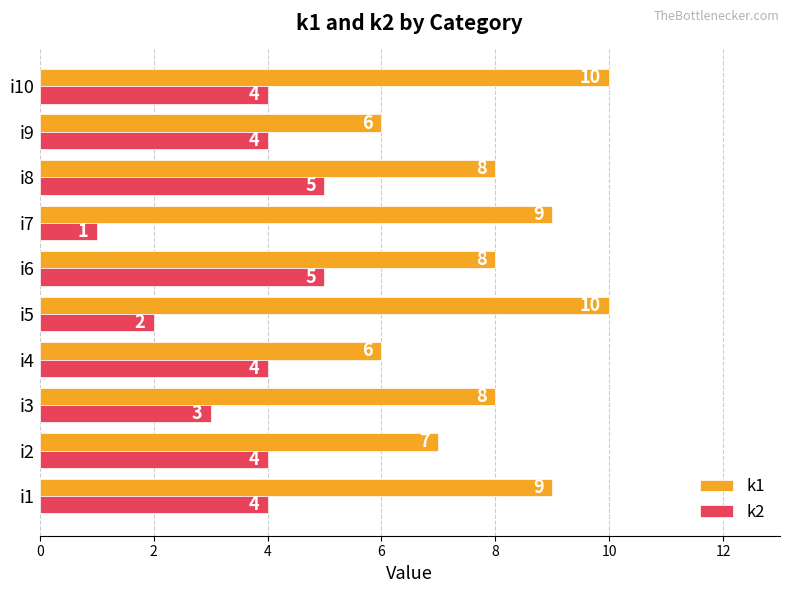

At which category is the sum across all series the highest?

i10